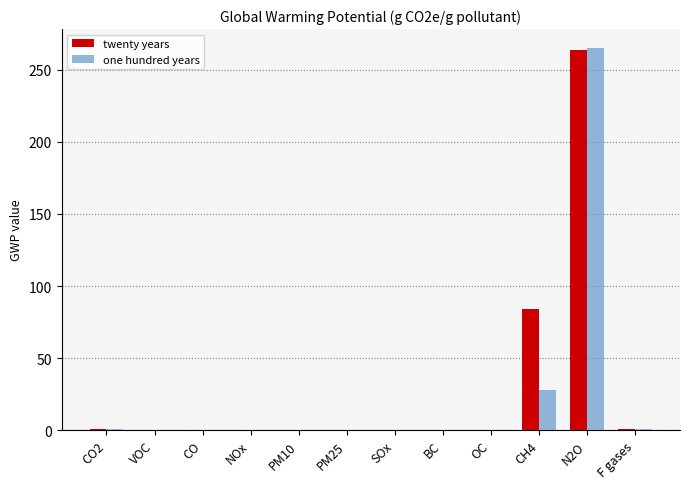

At which category is the sum across all series the highest?

N2O